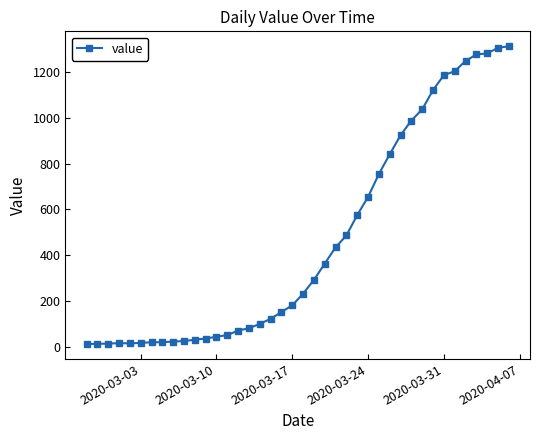

What is the greatest value displayed?

1312